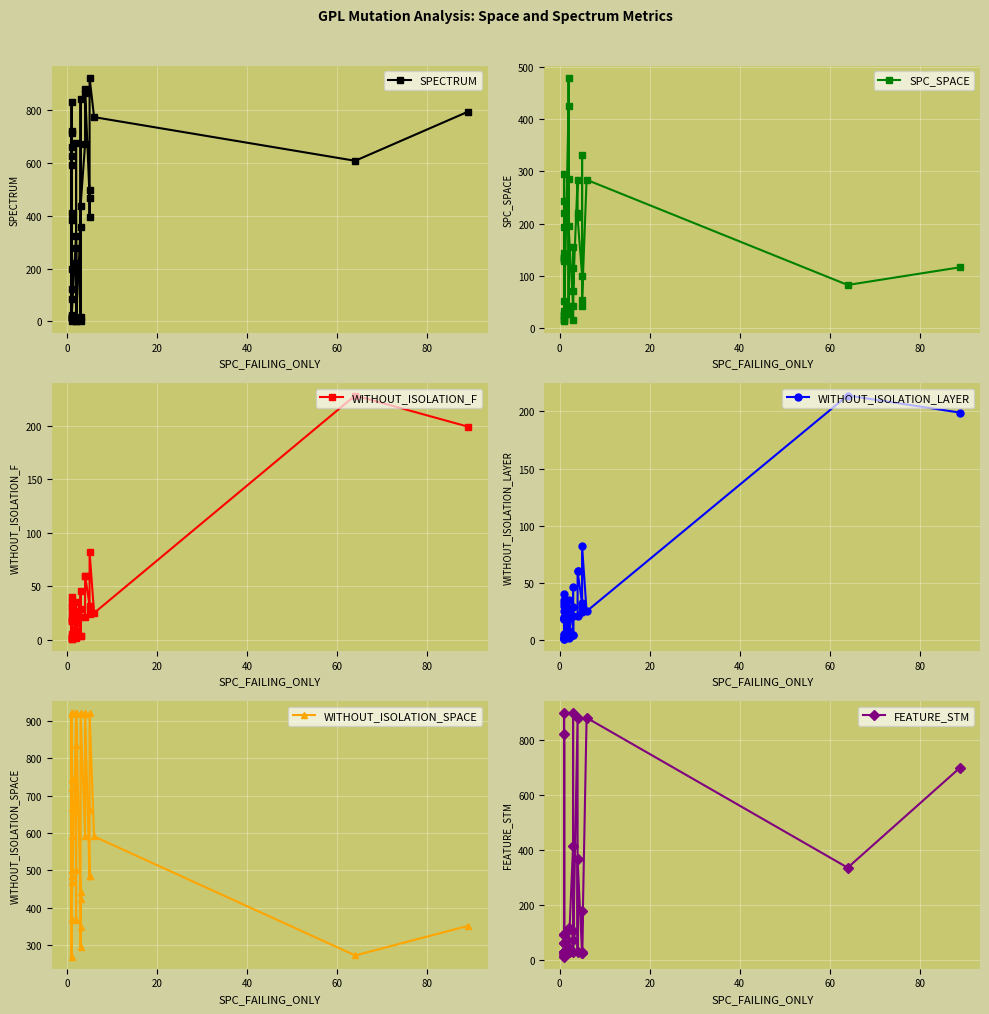

After their last crossing, which series has the higher values: SPECTRUM or WITHOUT_ISOLATION_F?

SPECTRUM